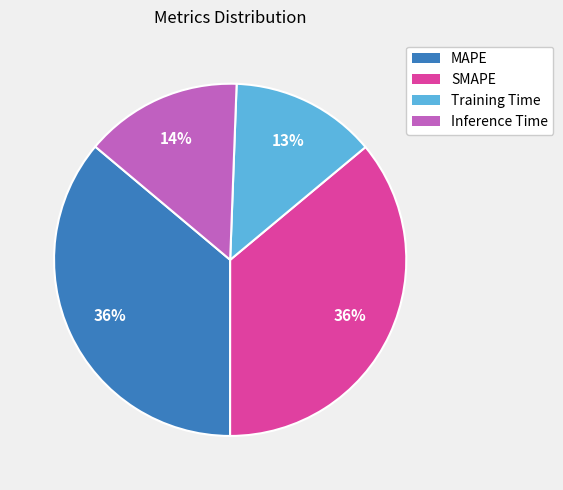

To the nearest percent, what is the difference between the largest and smallest slice percentages?

23%